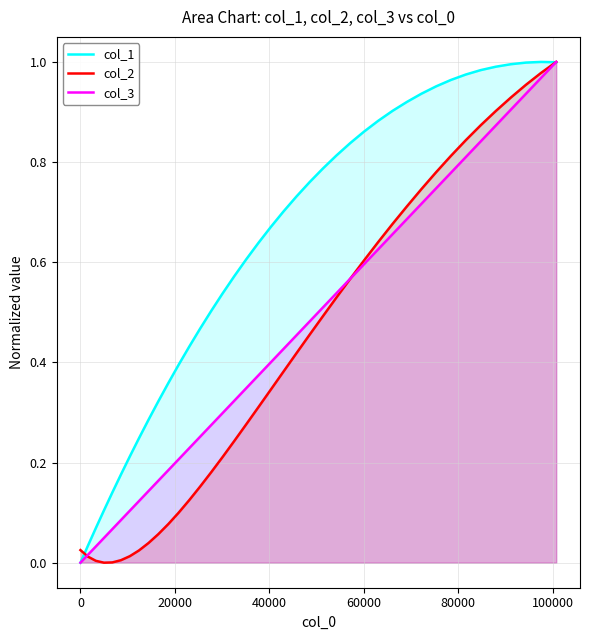

Which series has the largest total across all categories?

col_1